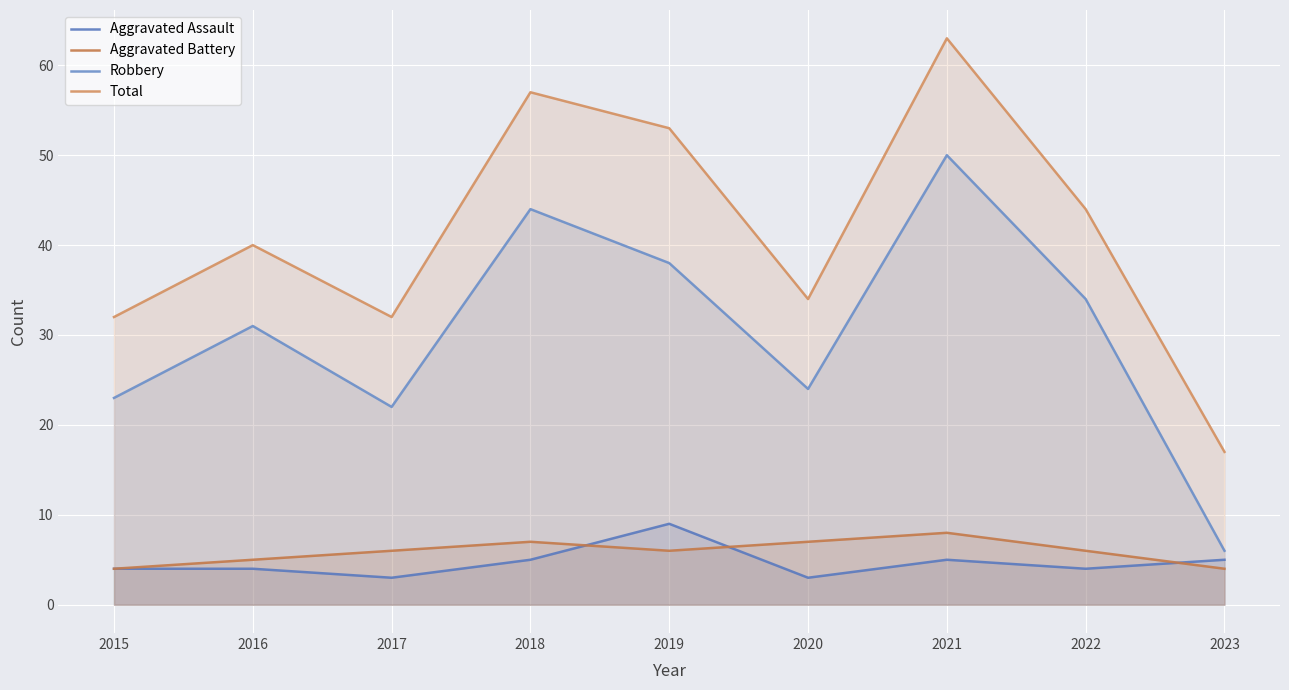

What is the average value of the Aggravated Assault series?

5